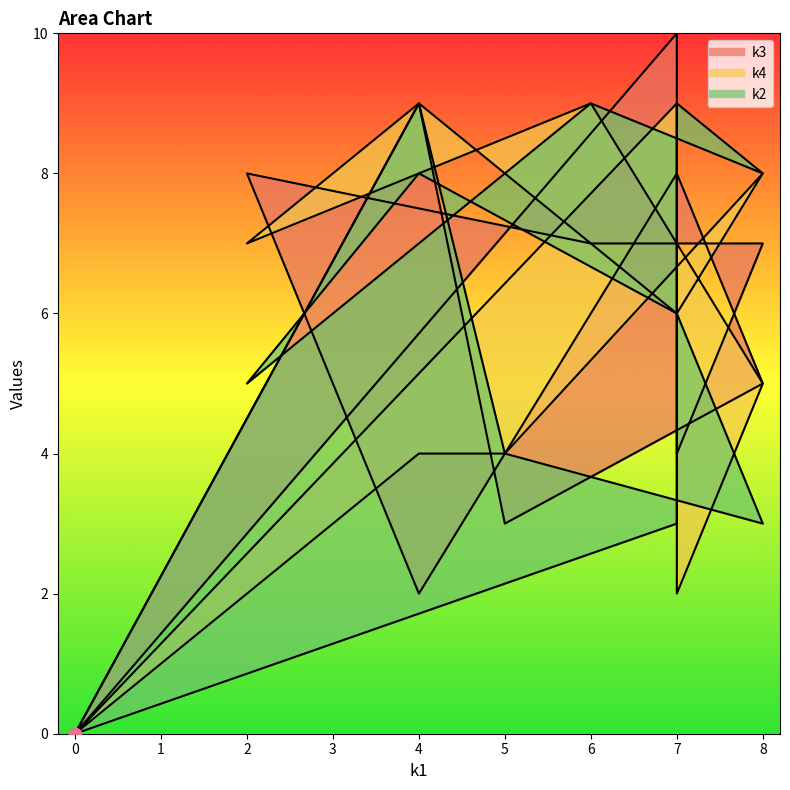

Which series has the widest spread of Y values?

k3